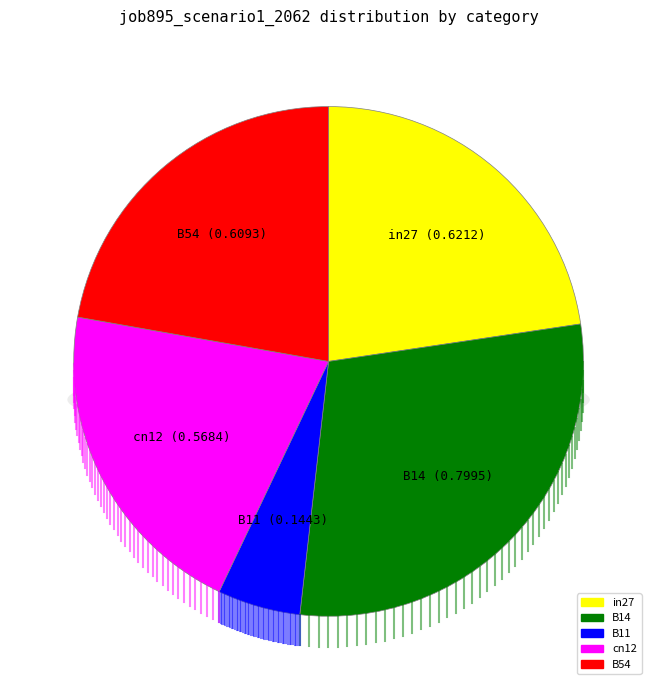

To the nearest percent, what is the difference between the largest and smallest slice percentages?

24%